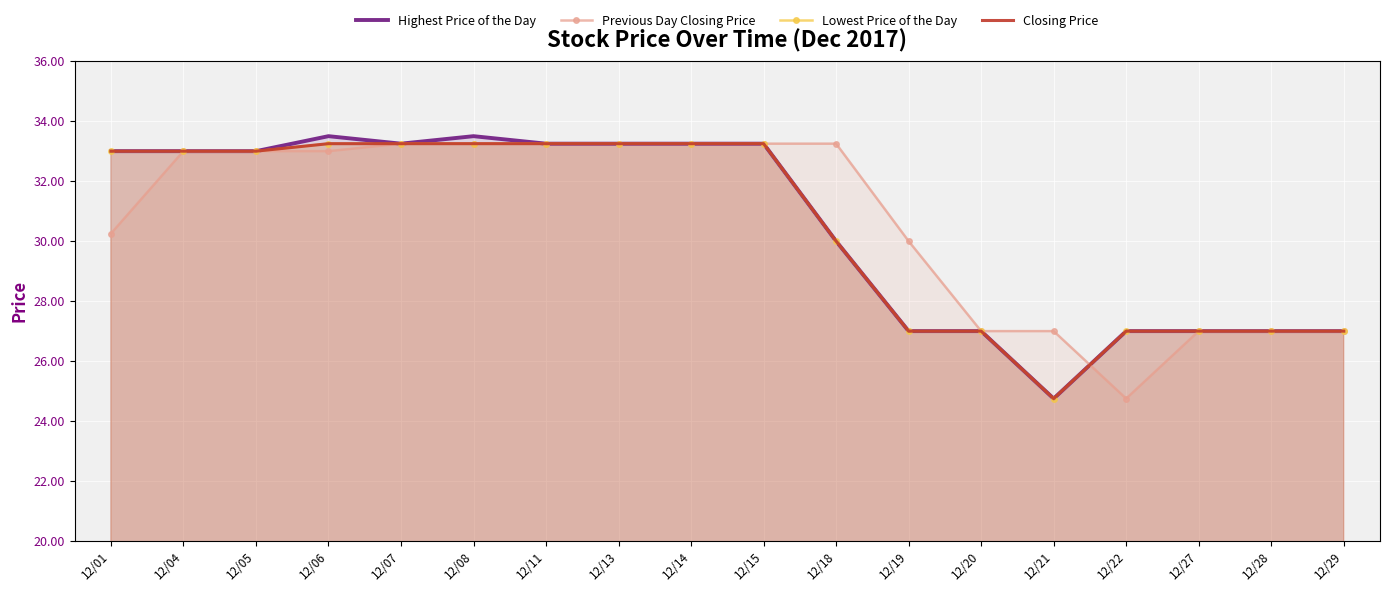

True or false: Closing Price and Highest Price of the Day cross at least once.

False